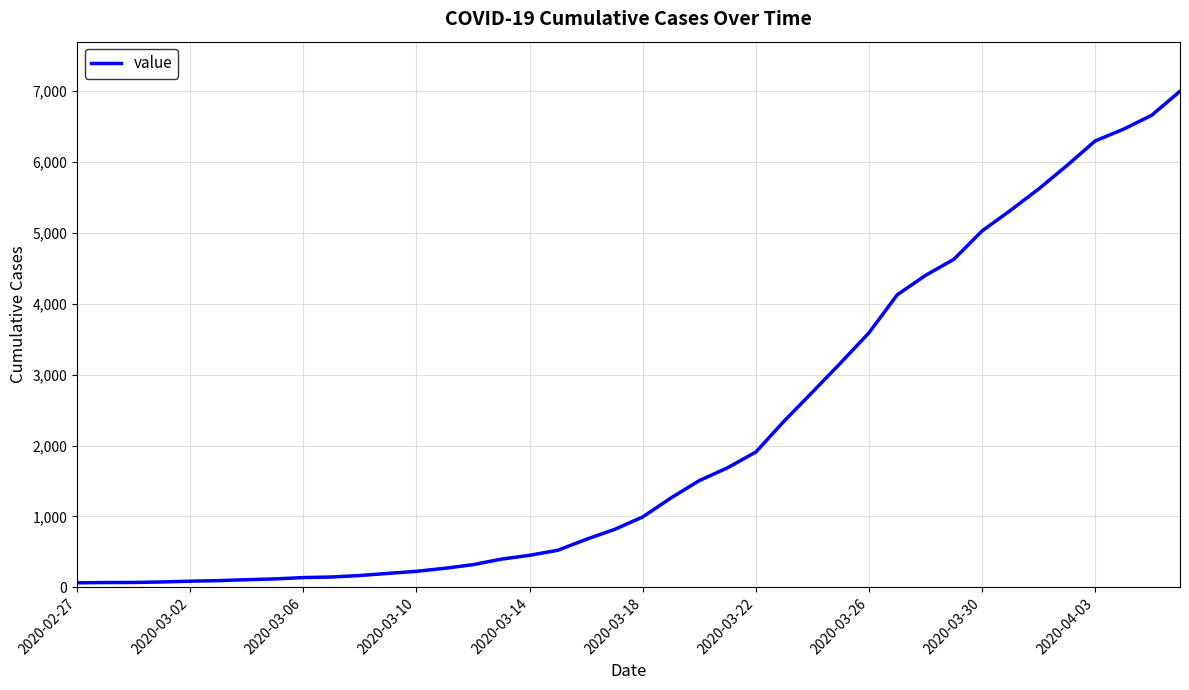

What is the maximum value shown in the chart?

6995